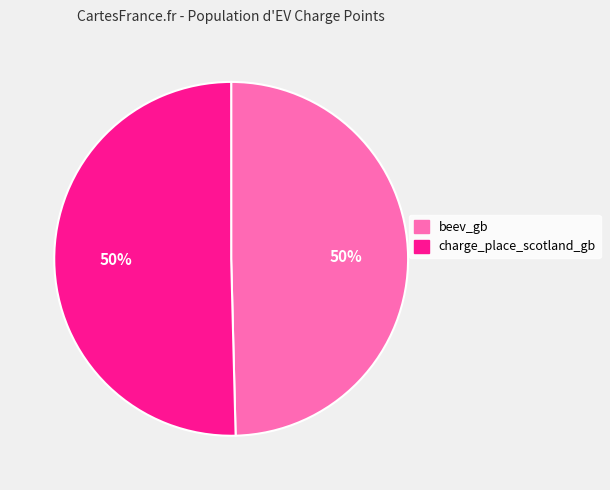

Do beev_gb and charge_place_scotland_gb together represent more than half of the pie?

Yes